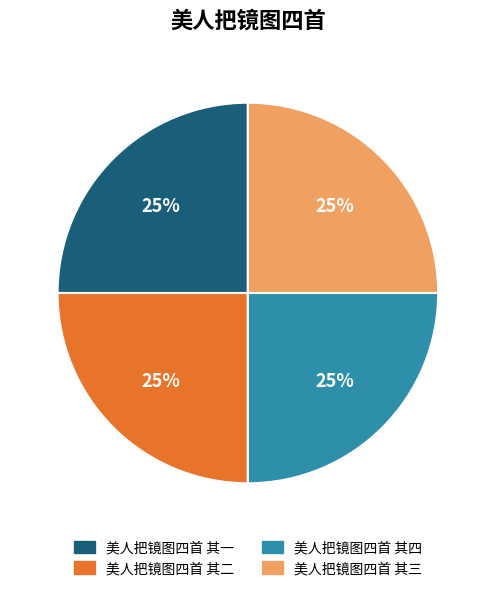

True or false: 美人把镜图四首 其三 accounts for 36% of the total.

False